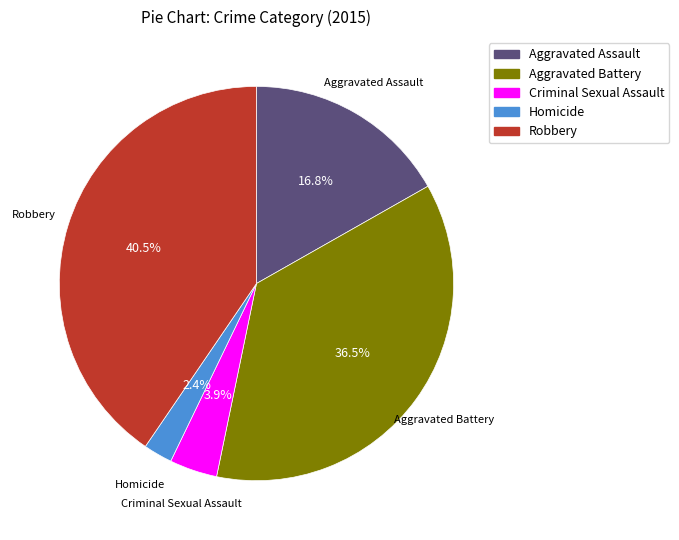

To the nearest percent, what portion does Homicide represent?

2%